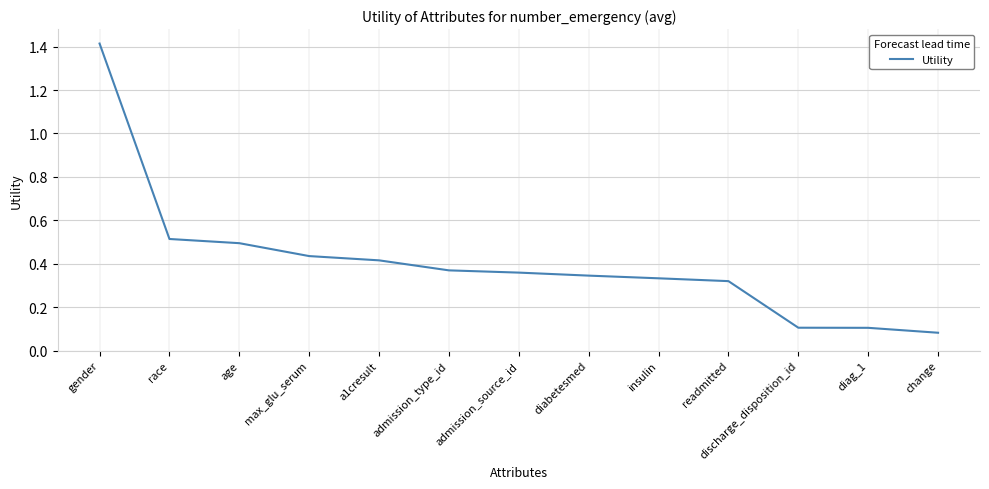

What is the sum of the values at gender and admission_type_id?

1.8